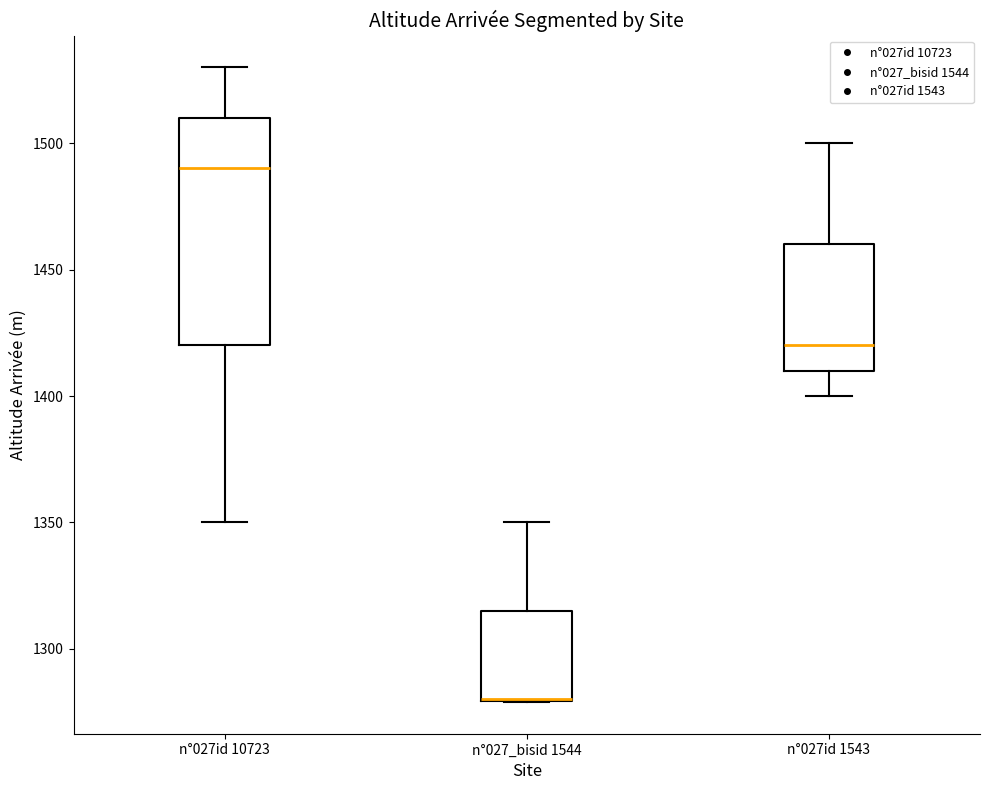

Where does the median line of the box for n°027id 1543 sit on the y-axis? The values are not printed on the chart, so give them approximately, as read against the axis.

1420